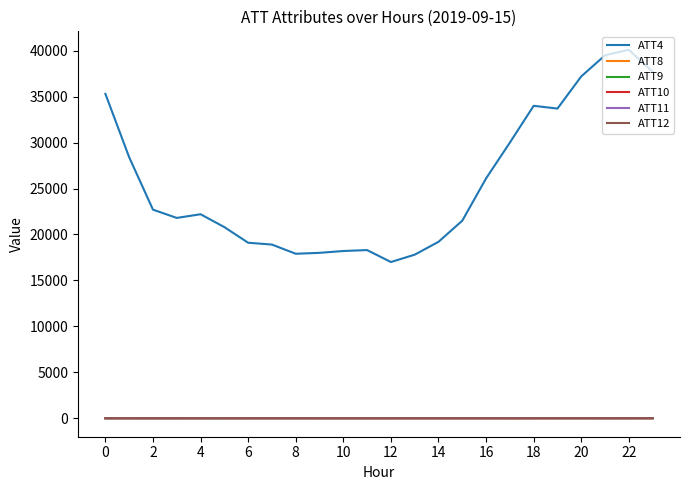

In ATT10, how many points are lower than both neighbors (excluding endpoints)?

5